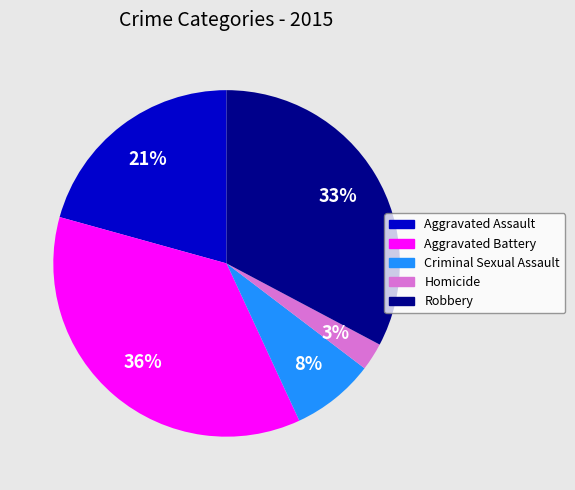

To the nearest percent, what is the difference between the Aggravated Assault and Robbery slice percentages?

12%